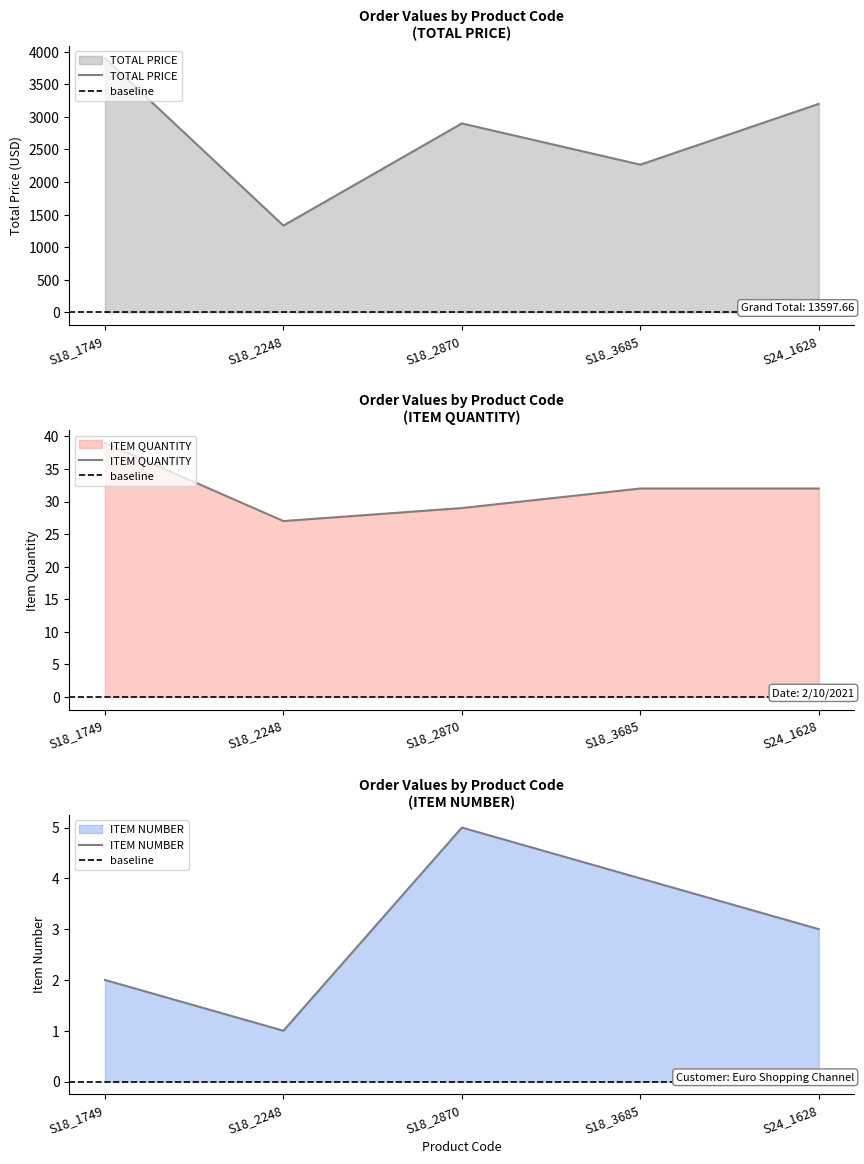

What is the difference between the maximum and minimum values in the ITEM NUMBER series?

4